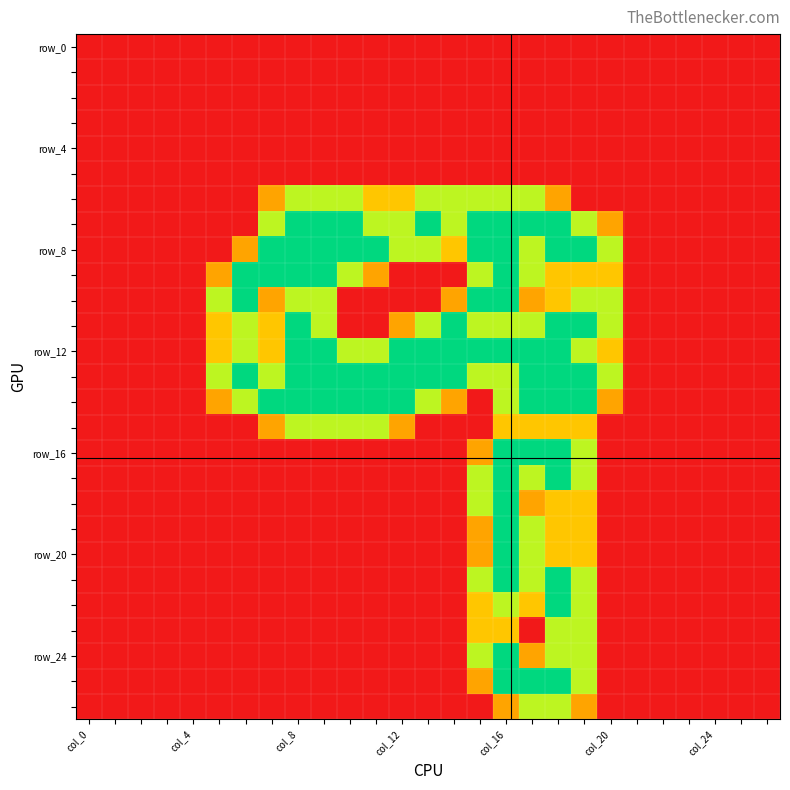

At which category does the chart reach its minimum across all series?

col_0